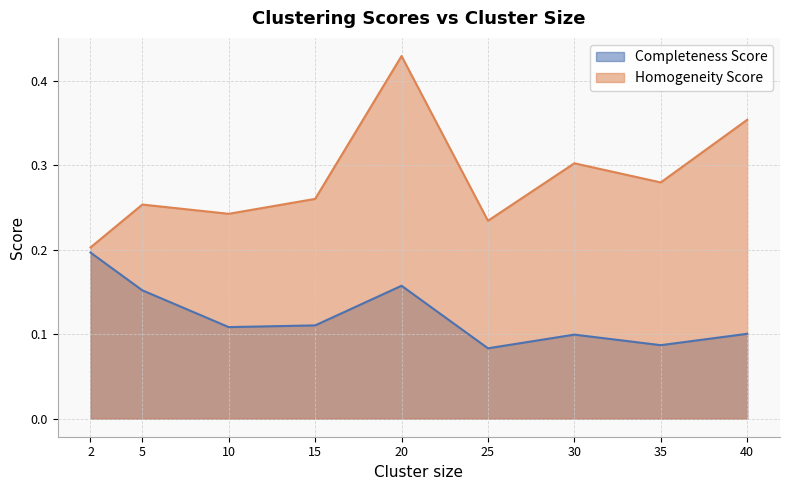

At which category is the sum across all series the highest?

20